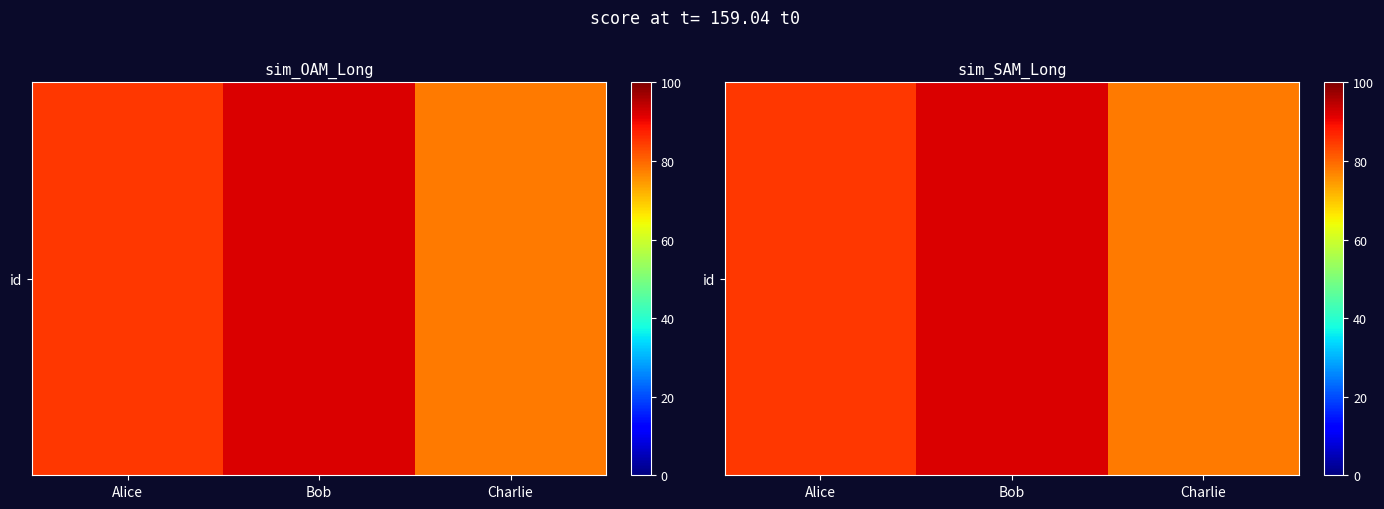

Which has a higher value, Alice or Charlie?

Alice